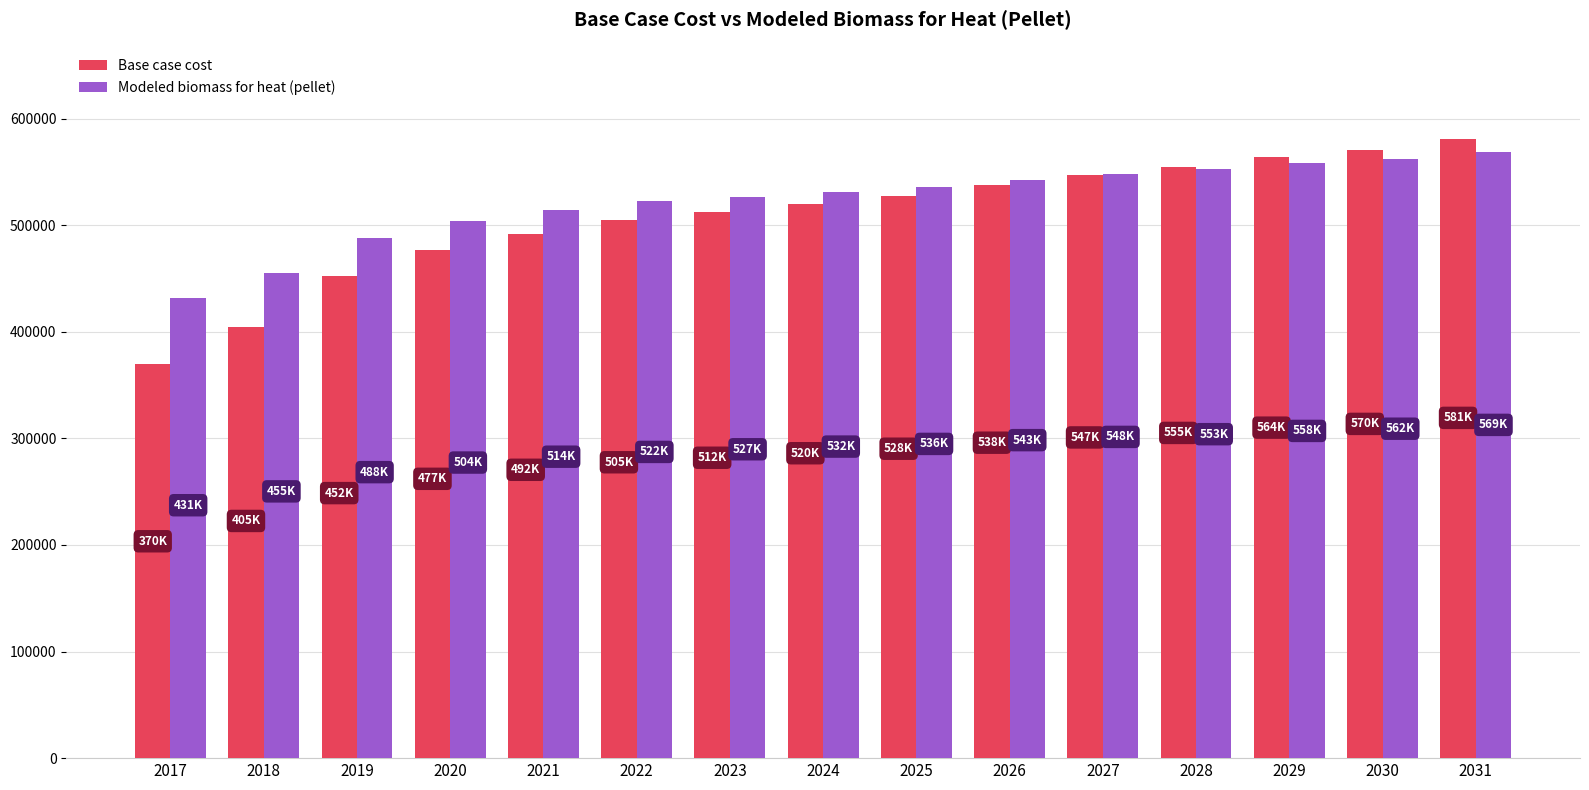

Reading left to right, transcribe all the data shown in this chart.

Base case cost: 2017=370011.2	2018=404669.0	2019=452162.9	2020=476551.7	2021=491955.1	2022=504791.3	2023=512493.0	2024=520194.8	2025=527896.5	2026=538165.4	2027=547150.8	2028=554852.5	2029=563837.8	2030=570255.9	2031=580524.9
Modeled biomass for heat (pellet): 2017=431488.7	2018=455125.5	2019=487944.4	2020=504306.0	2021=514282.2	2022=522450.7	2023=526979.7	2024=531531.3	2025=536105.0	2026=542531.6	2027=548063.6	2028=552700.5	2029=558273.1	2030=562034.1	2031=568561.2